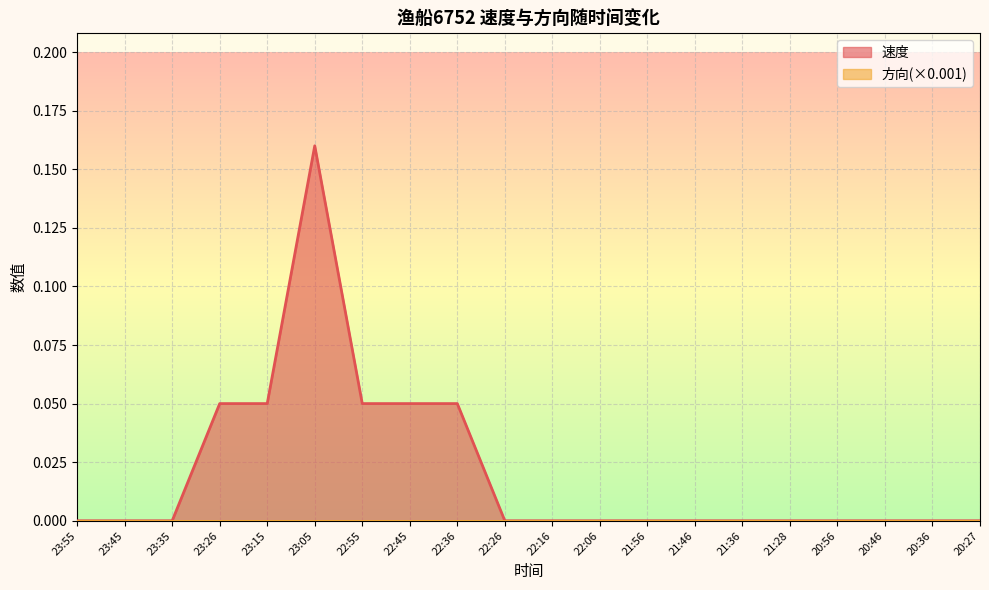

How many series are shown in this chart?

2